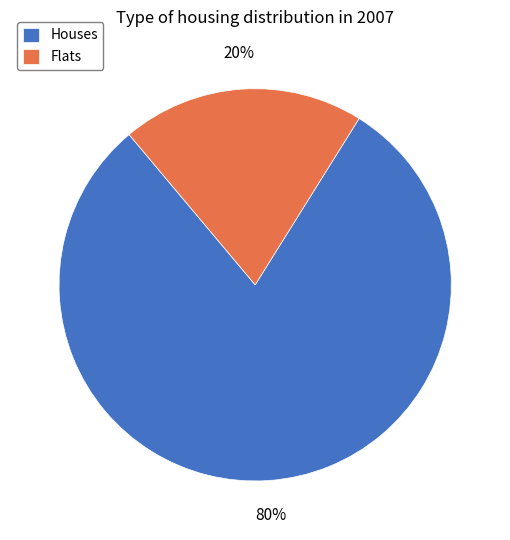

Approximately how many times larger is the value at Houses compared to Flats?

4.0